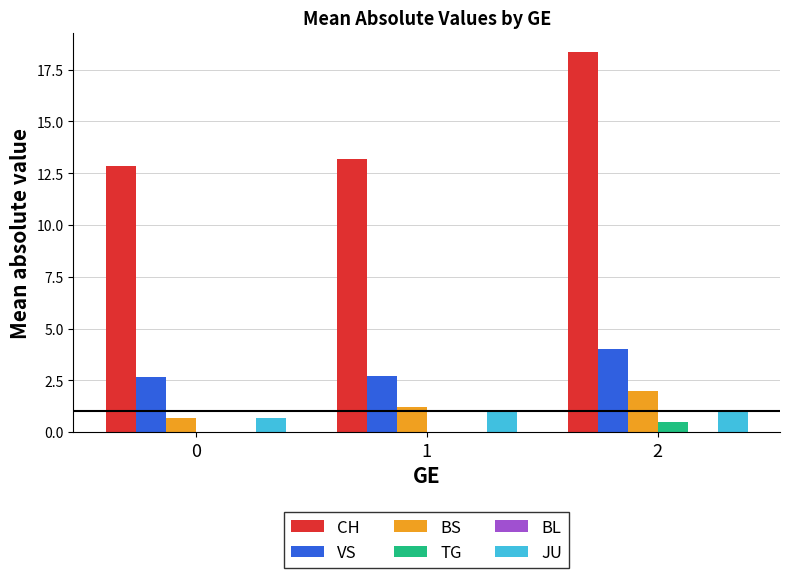

Reading right to left, extract all data points from this chart.

CH: 2=18.4	1=13.2	0=12.8
VS: 2=4.0	1=2.7	0=2.7
BS: 2=2.0	1=1.2	0=0.7
TG: 2=0.5	1=0.0	0=0.0
JU: 2=1.0	1=1.0	0=0.7